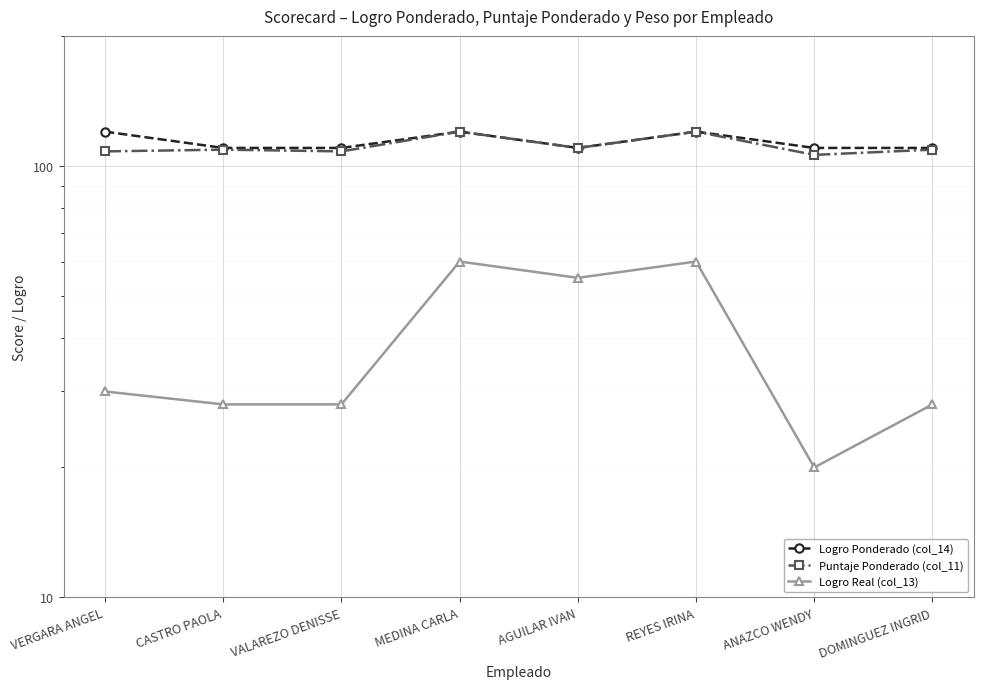

True or false: Logro Real (col_13) and Logro Ponderado (col_14) intersect in this chart.

False